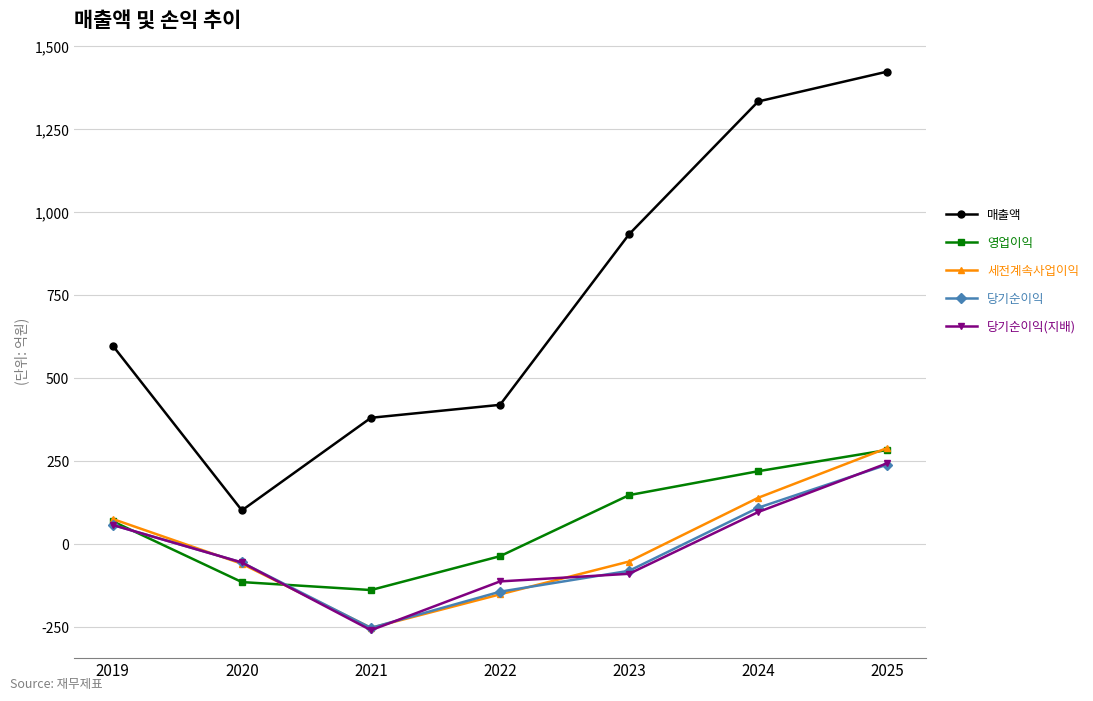

What is the difference between the maximum and minimum values in the 당기순이익(지배) series?

503